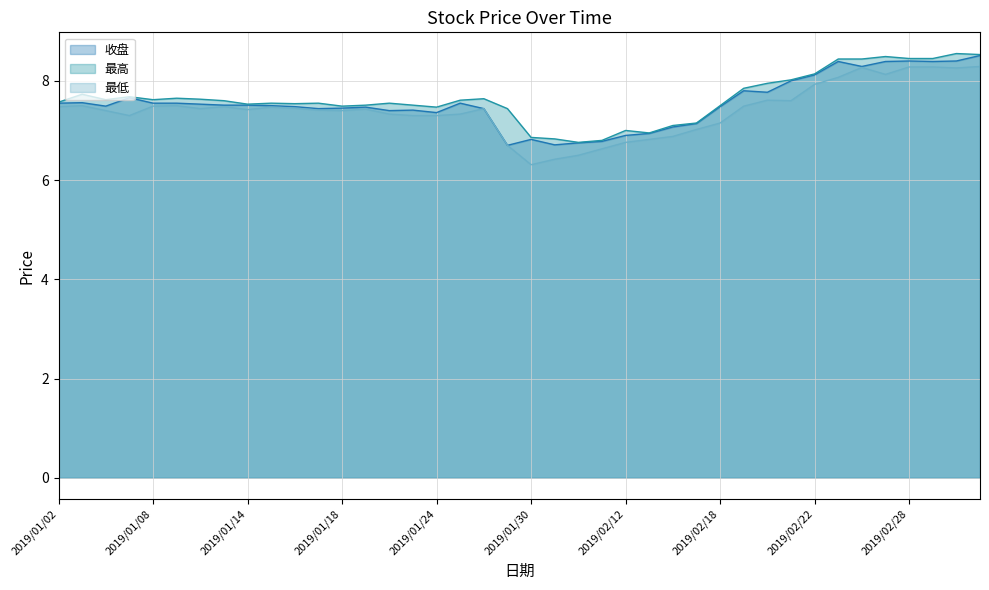

True or false: 收盘 and 最高 cross at least once.

False